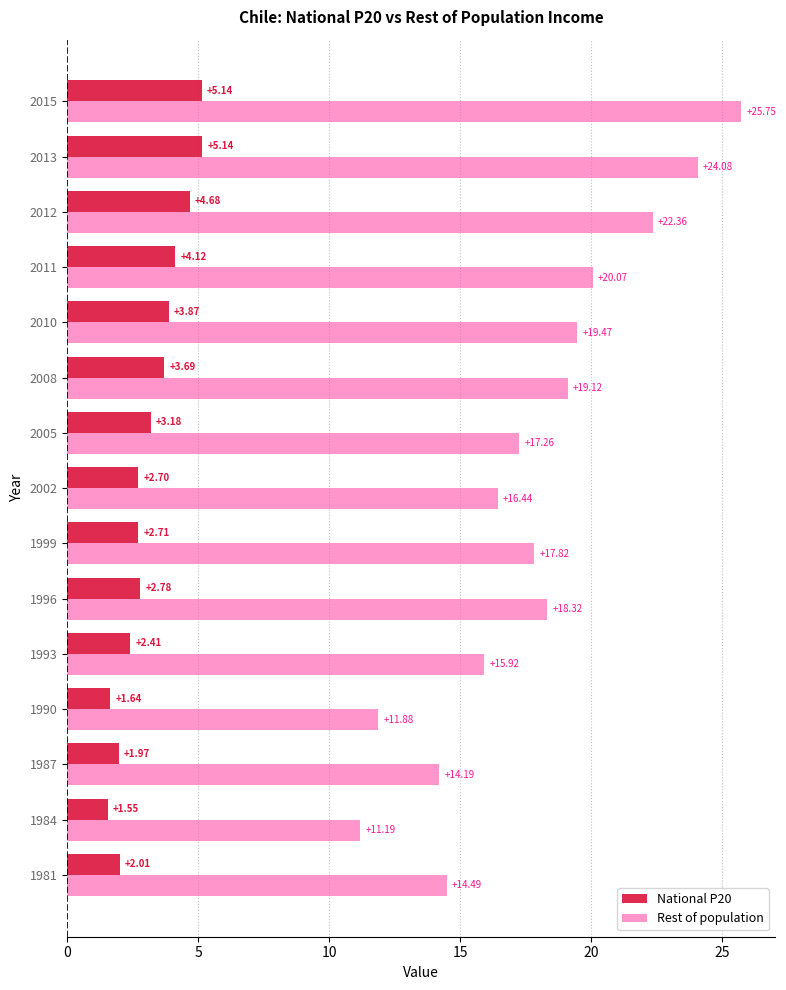

Which series has the widest spread of values?

Rest of population